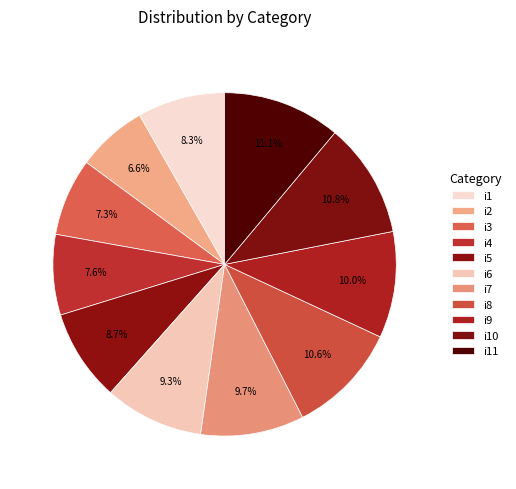

What percentage do i2 and i7 together represent?

16.4%